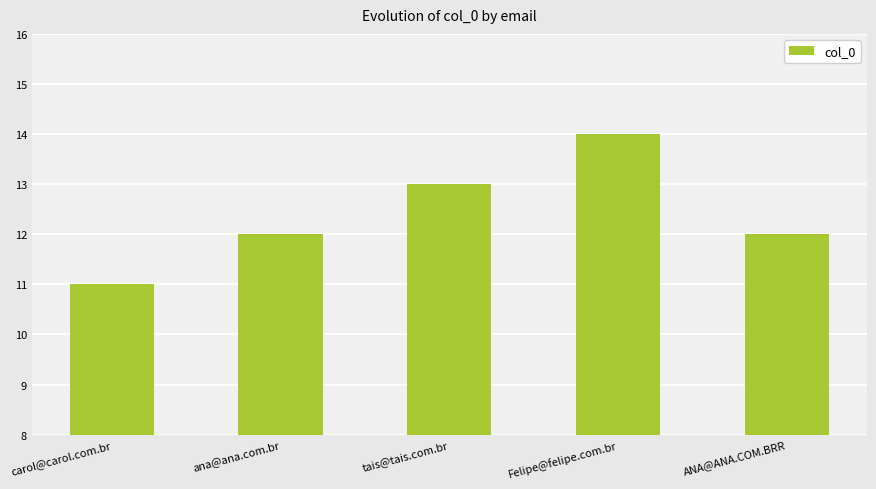

Count the values in the range 12 to 13.

3